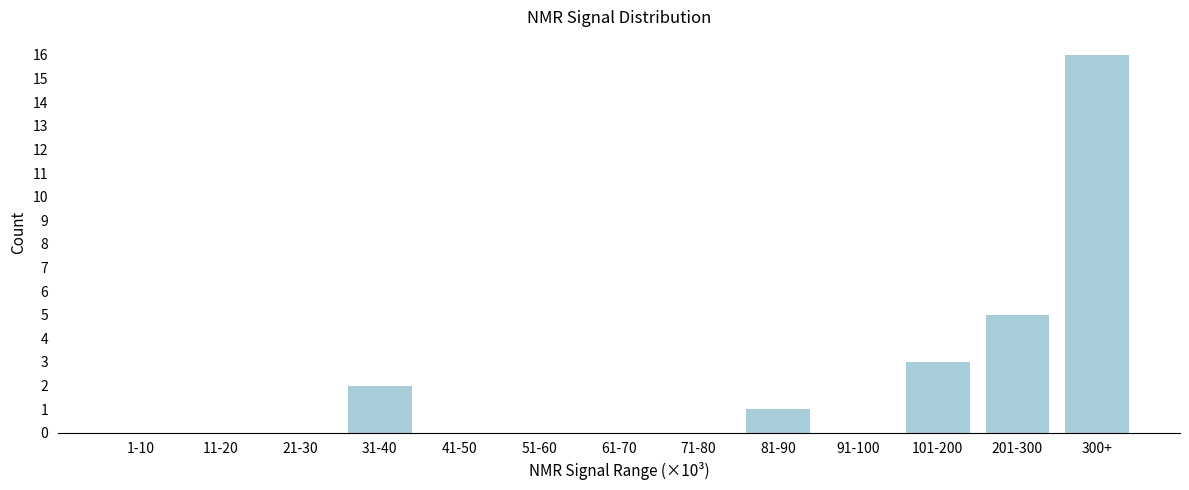

Reading left to right, extract all data points from this chart.

1-10=0	11-20=0	21-30=0	31-40=2	41-50=0	51-60=0	61-70=0	71-80=0	81-90=1	91-100=0	101-200=3	201-300=5	300+=16